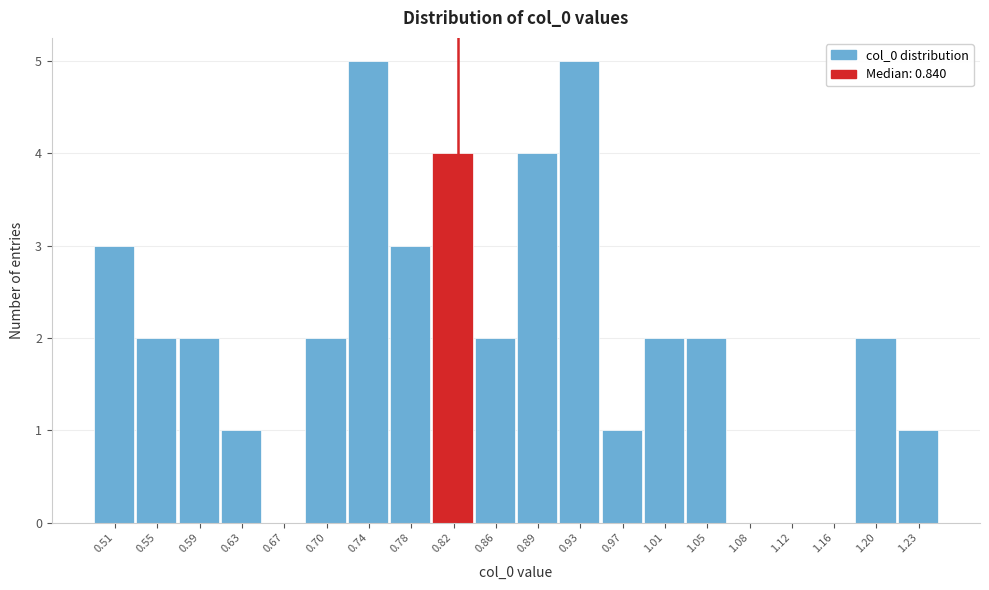

Reading left to right, transcribe all the data shown in this chart.

0.51=3	0.55=2	0.59=2	0.63=1	0.67=0	0.70=2	0.74=5	0.78=3	0.82=4	0.86=2	0.89=4	0.93=5	0.97=1	1.01=2	1.05=2	1.08=0	1.12=0	1.16=0	1.20=2	1.23=1